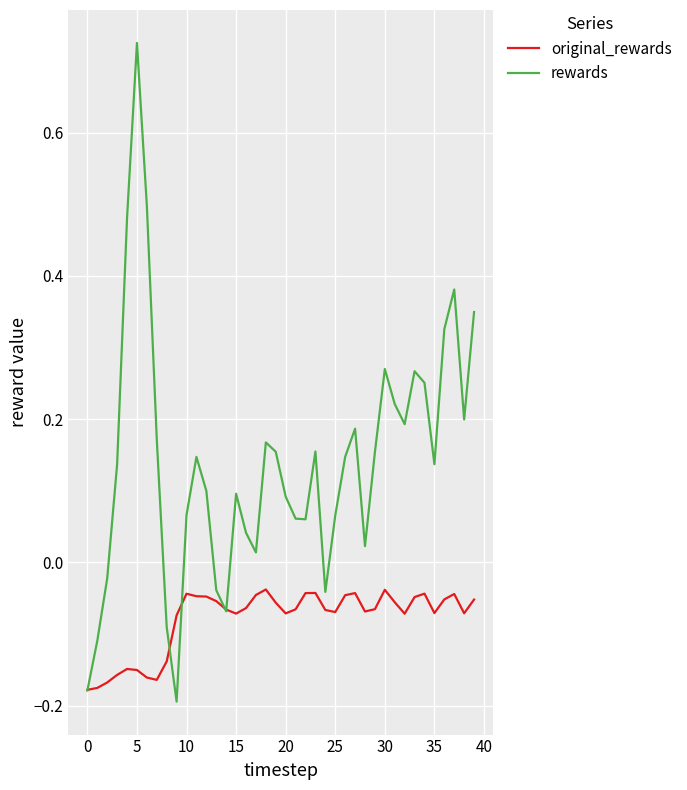

Rank the series by their maximum value, from highest to lowest.

rewards, original_rewards